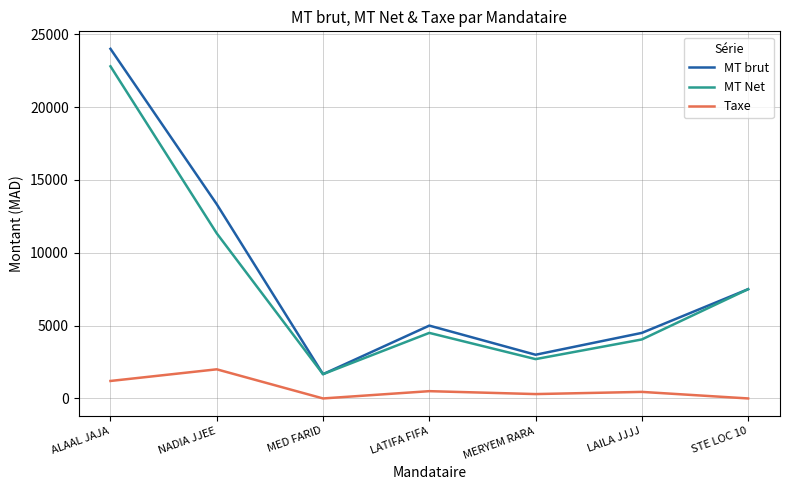

What is the sum of the Taxe values at NADIA JJEE and MERYEM RARA?

2300.0